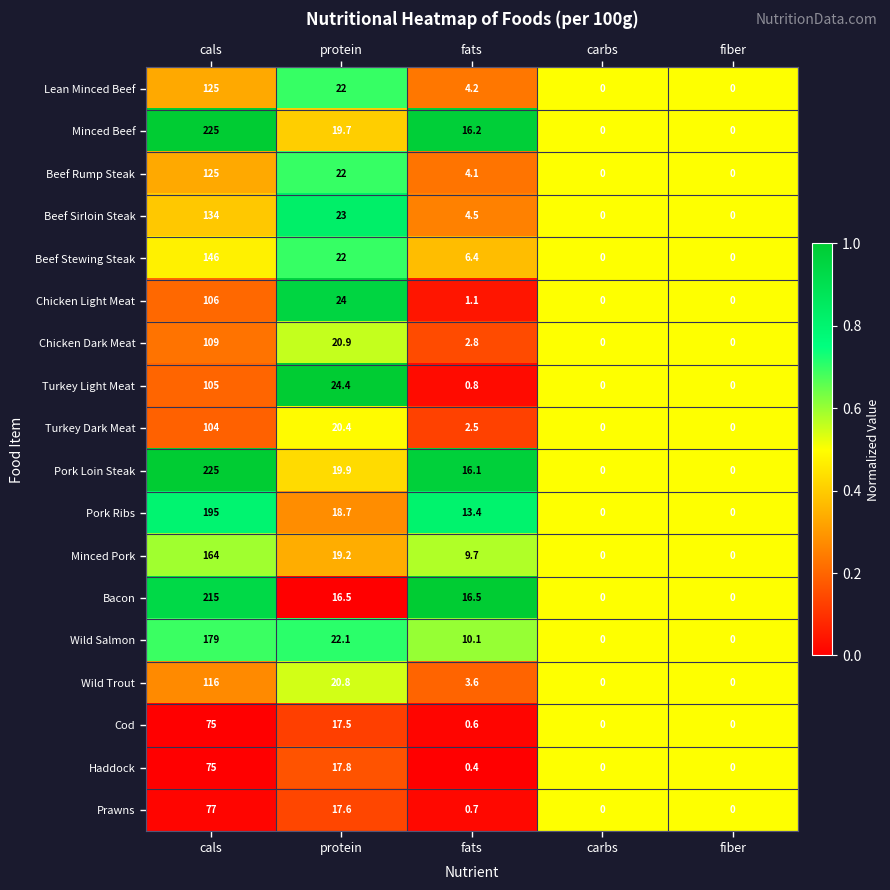

How many categories are shown in the chart?

5